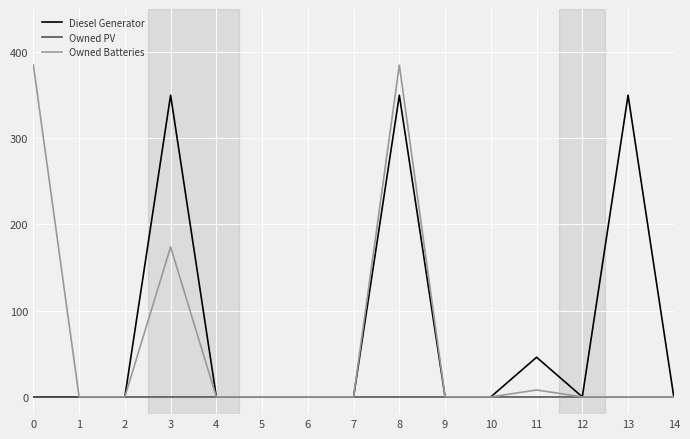

Which series has the largest range (max minus min)?

Owned Batteries